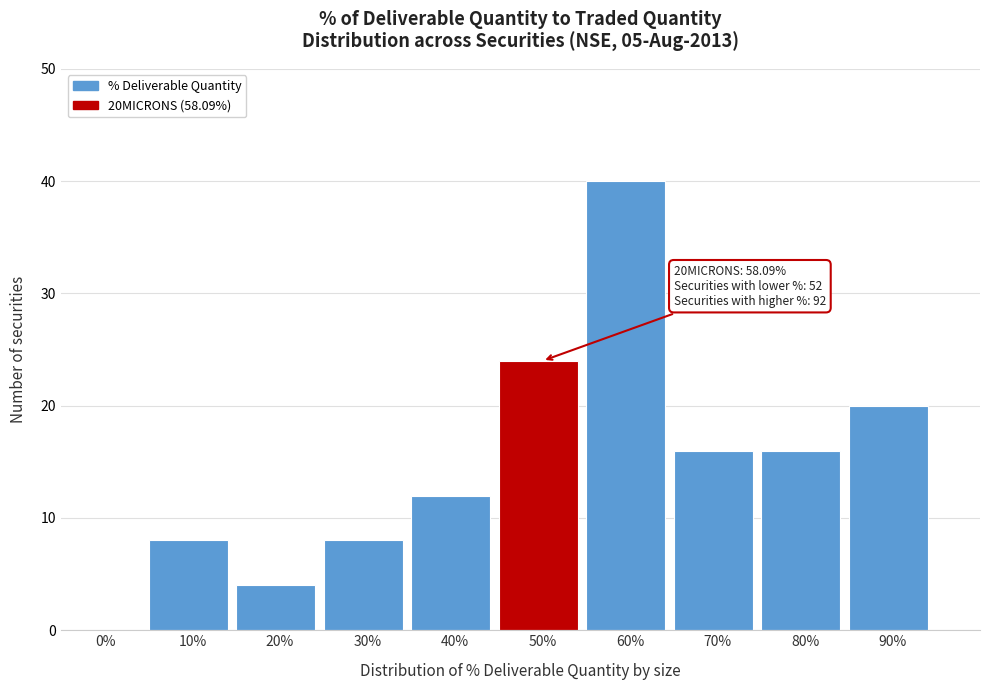

Reading left to right, what are all the values shown in this chart?

0%=0	10%=8	20%=4	30%=8	40%=12	50%=24	60%=40	70%=16	80%=16	90%=20